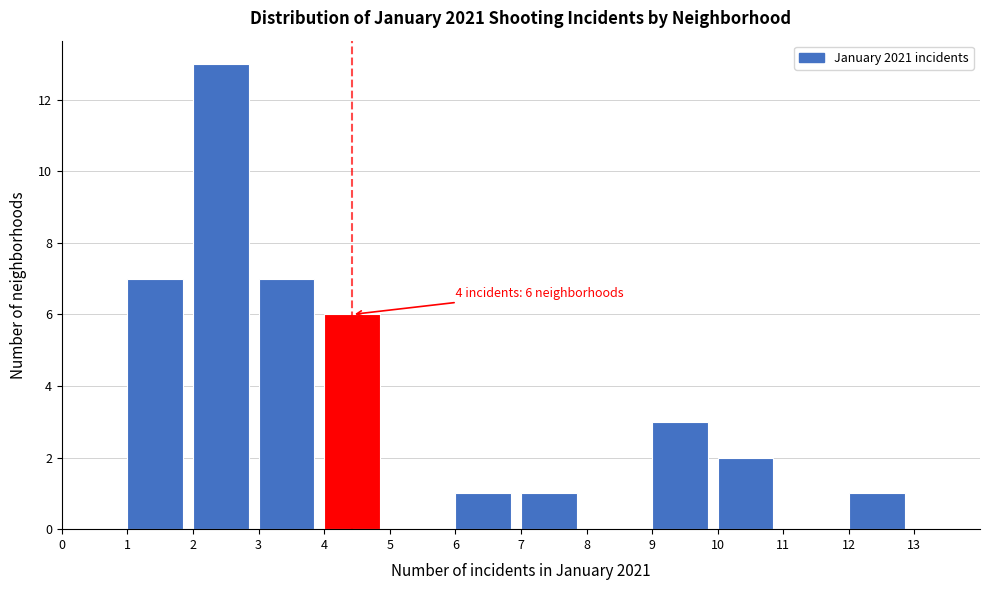

Which range on the x-axis has the tallest bar?

2 to 3